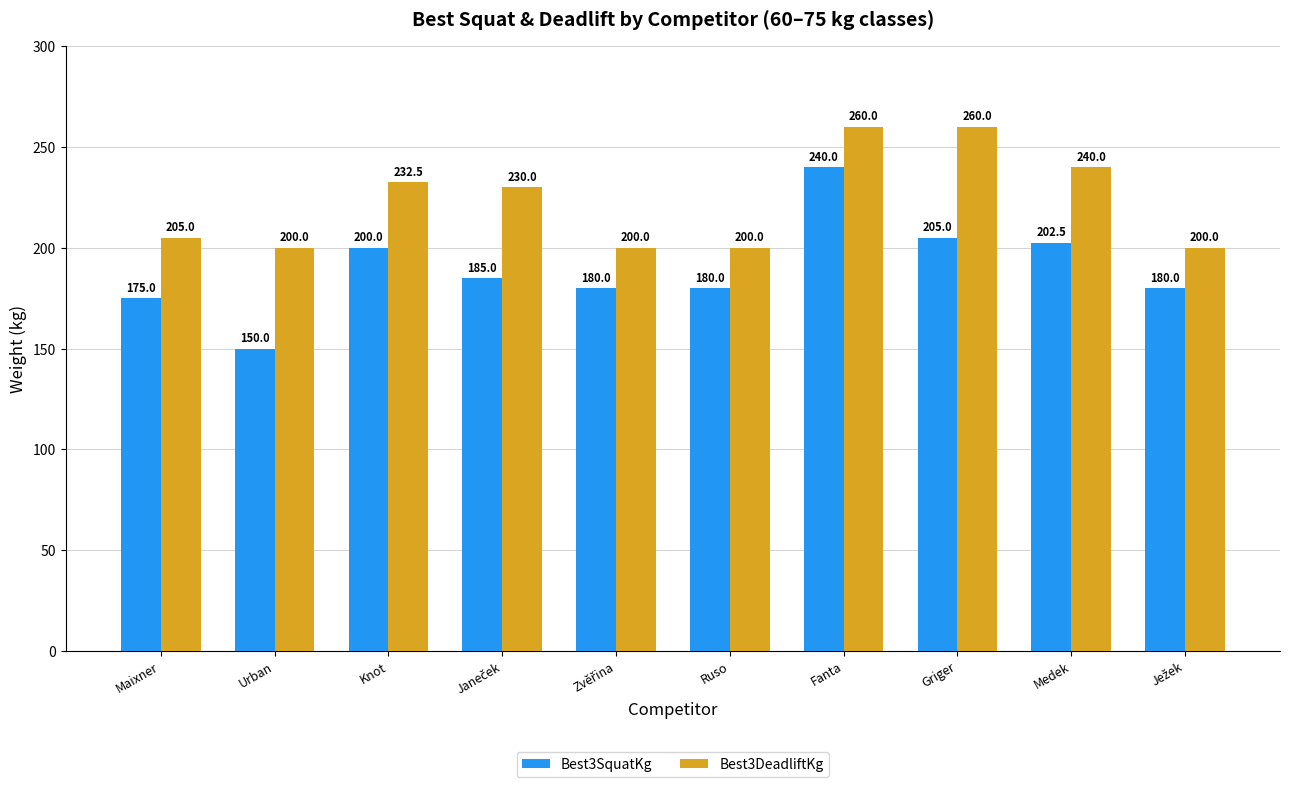

What is the value of the Best3SquatKg bar at the 7th from the left?

240.0